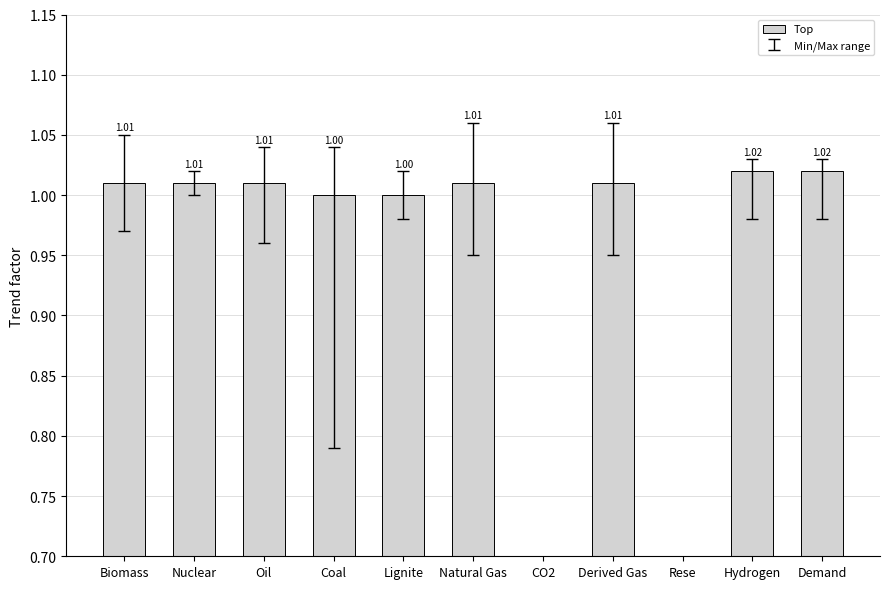

How many positive values are there?

9